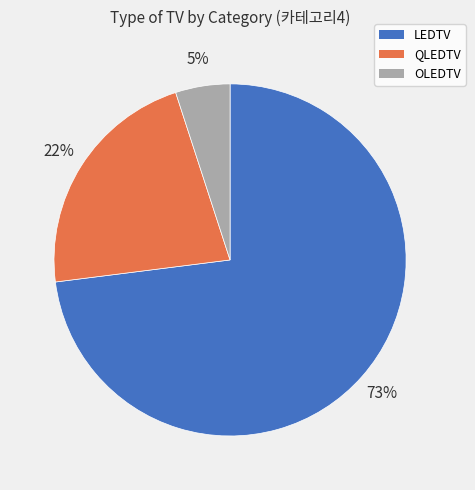

To the nearest percent, what is the difference between the OLEDTV and QLEDTV slice percentages?

17%